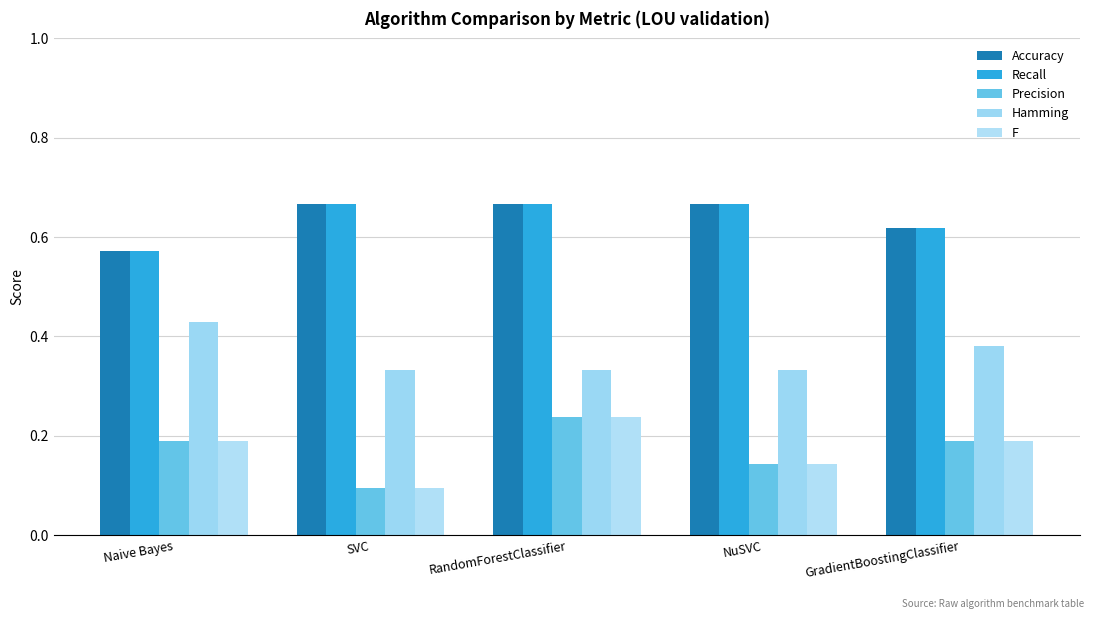

Rank the categories by Precision value from highest to lowest.

RandomForestClassifier, Naive Bayes, GradientBoostingClassifier, NuSVC, SVC